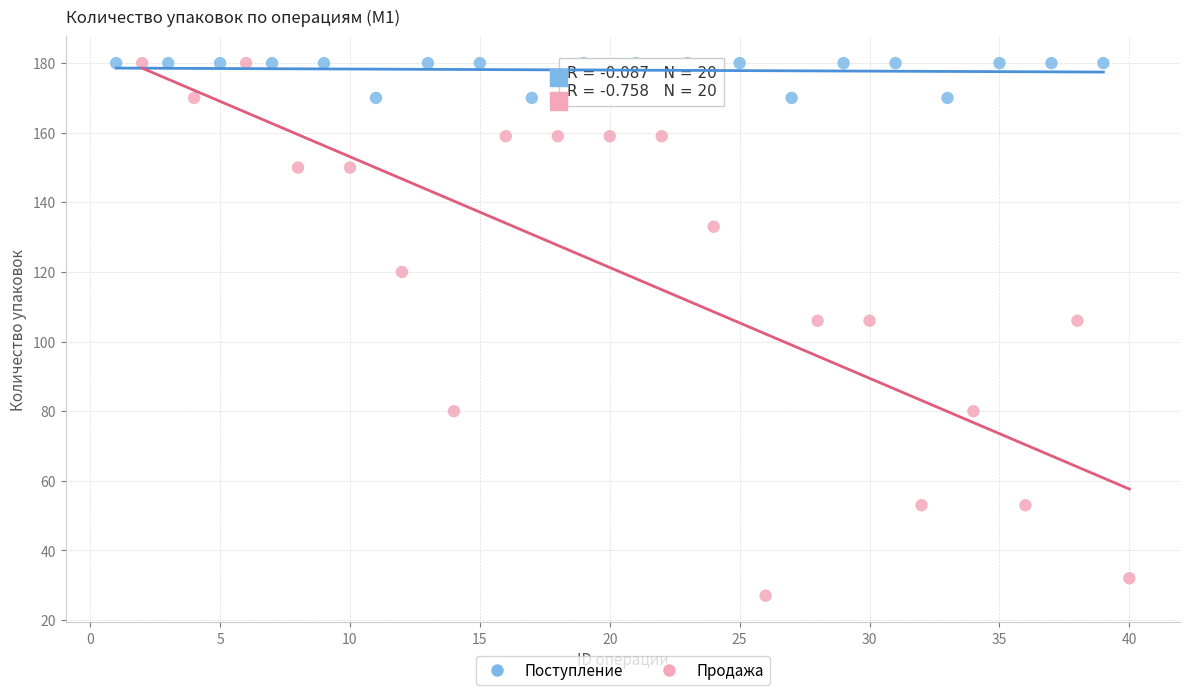

Which series has the widest spread of Y values?

Продажа